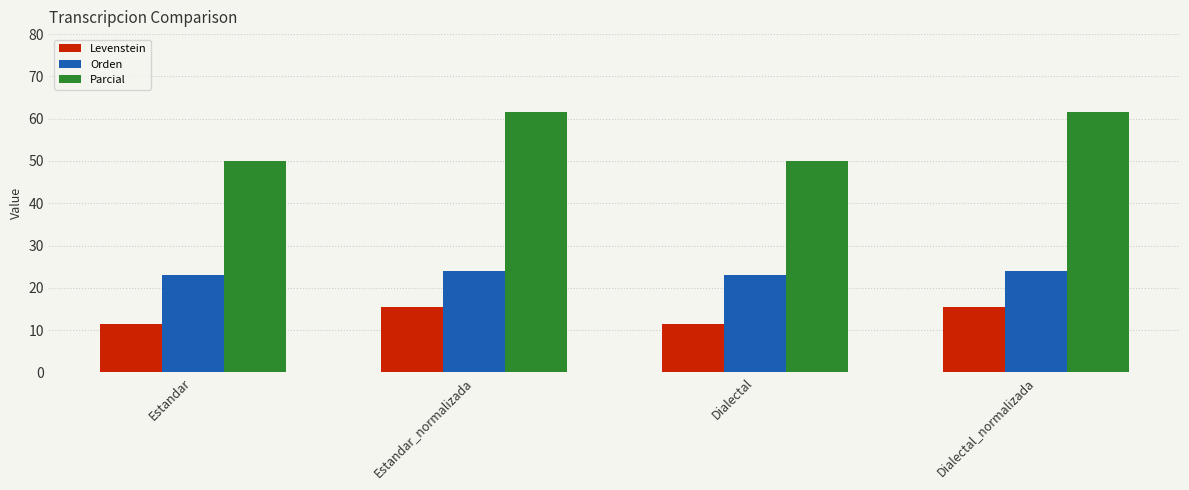

What is the average value of the Parcial series?

55.8